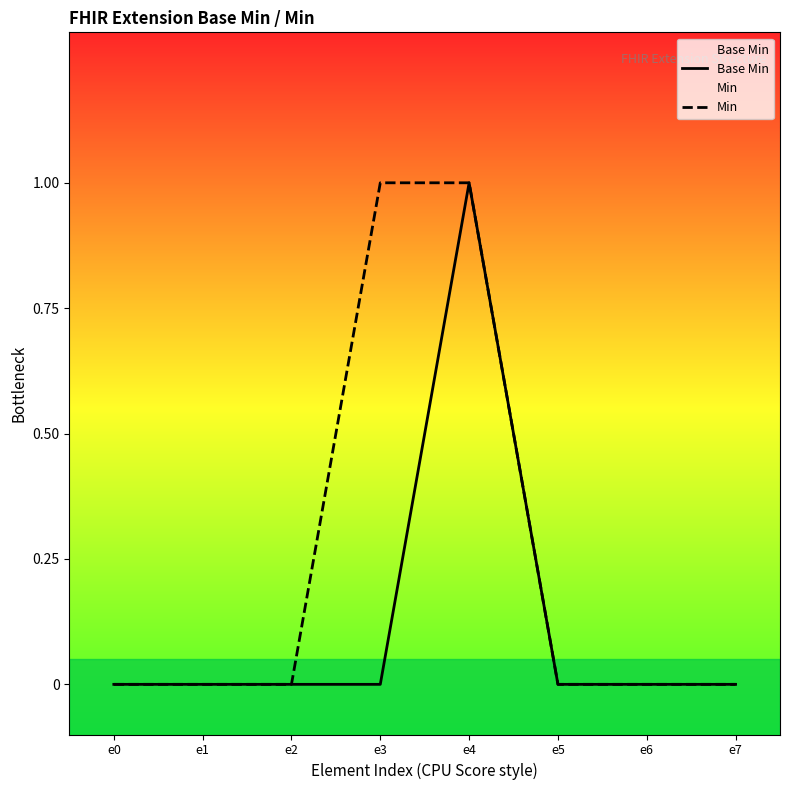

List the labels in order of Base Min value, smallest first.

e0, e1, e2, e3, e5, e6, e7, e4